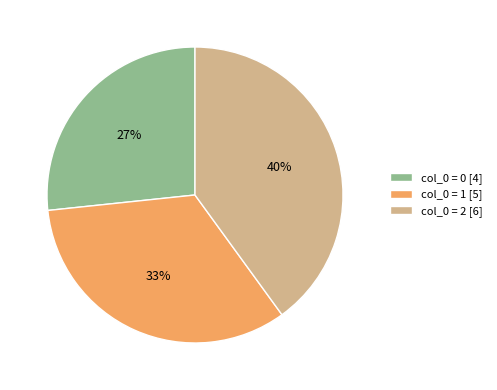

Combined, do col_0 = 0 [4] and col_0 = 2 [6] account for over 50%?

Yes